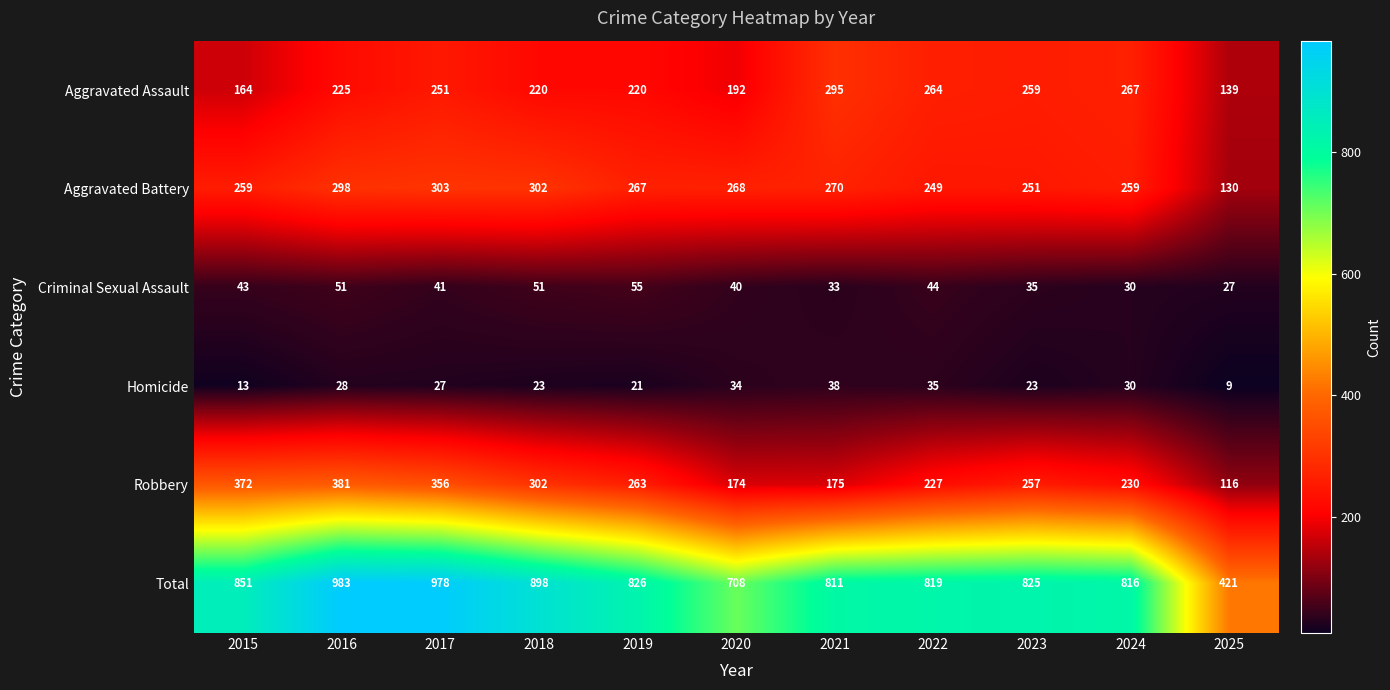

Which series has the largest total across all categories?

Total